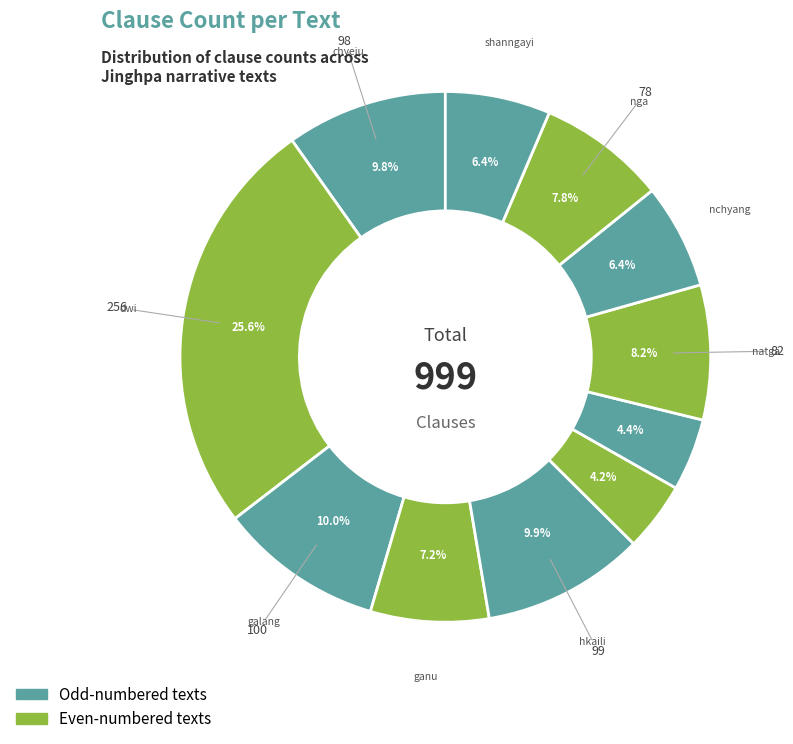

Which category has the smallest portion of the pie?

hpaji